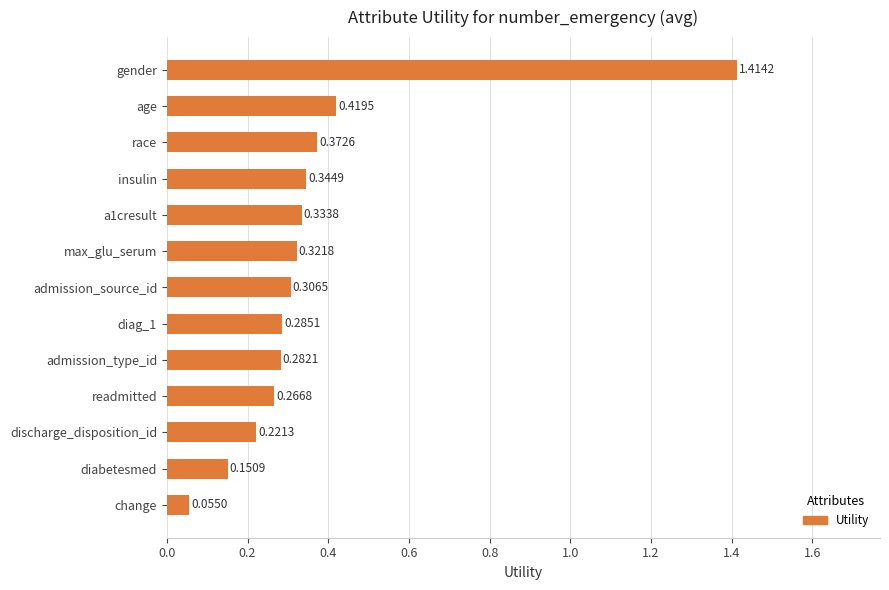

What is the label of the 2nd bar from the top?

age